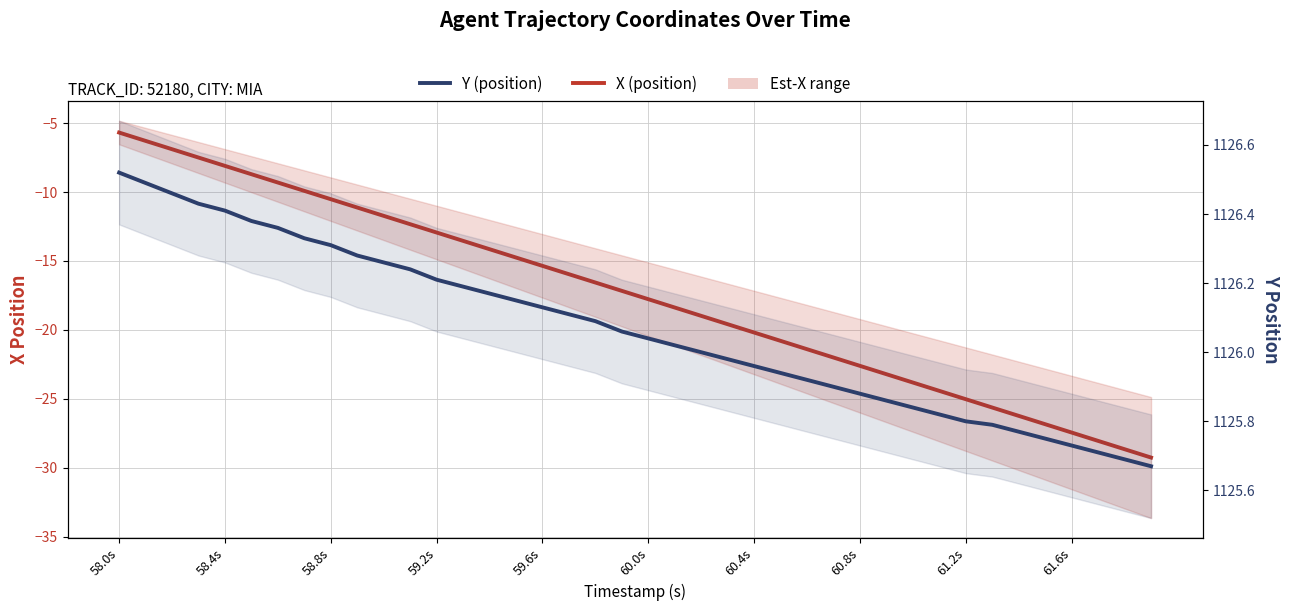

How many series are shown in this chart?

2